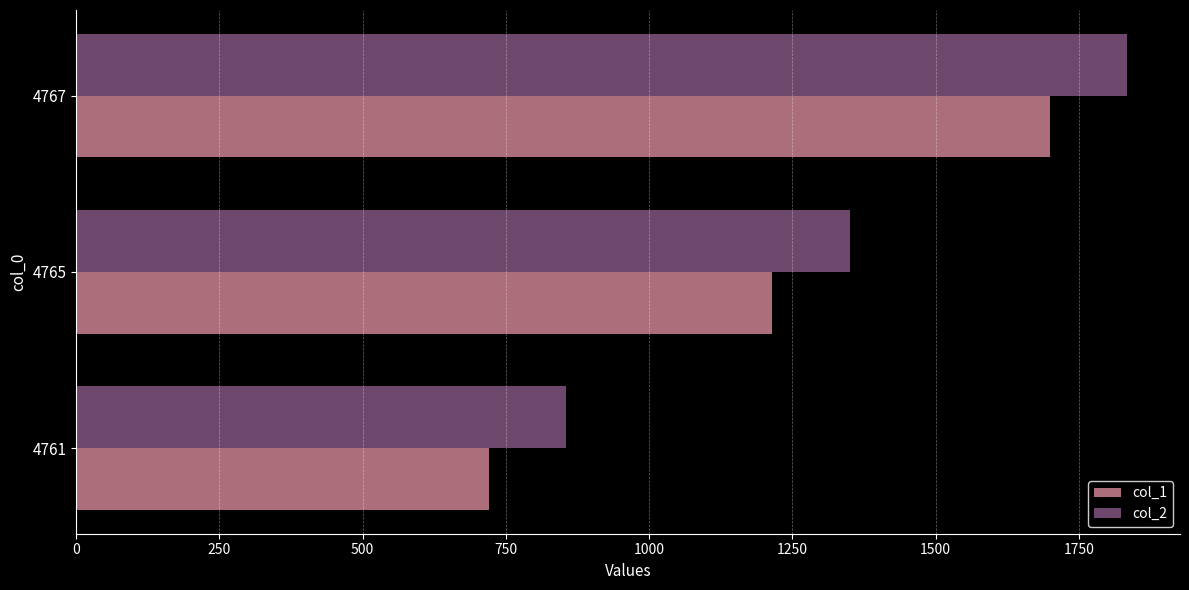

True or false: col_2 has a value of 1835 at 4767.

True